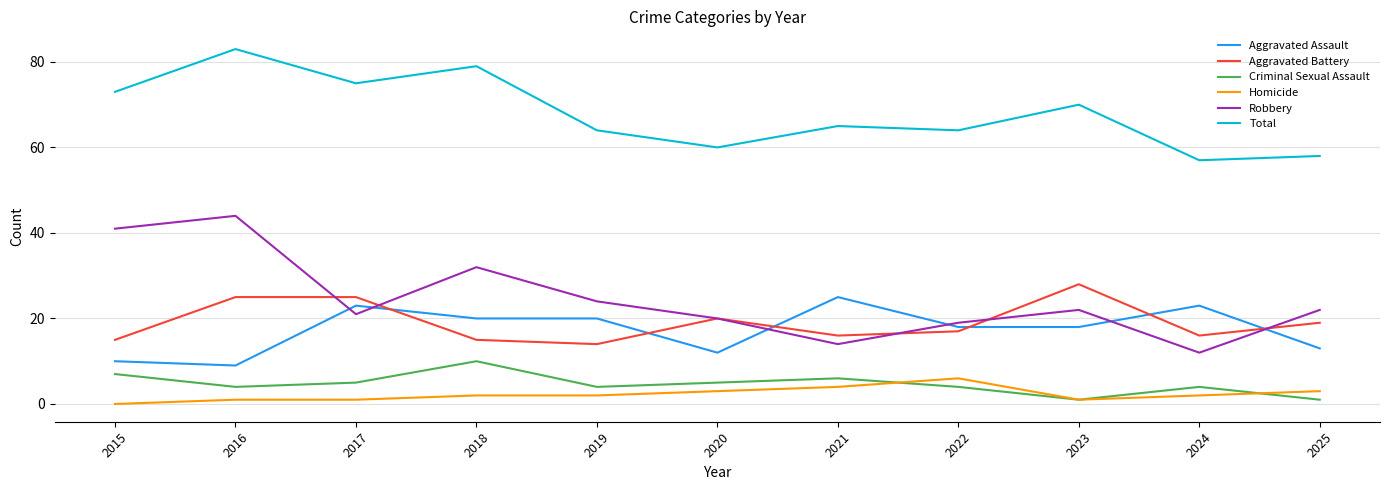

What is the sum of the Aggravated Assault values at 2019 and 2021?

45